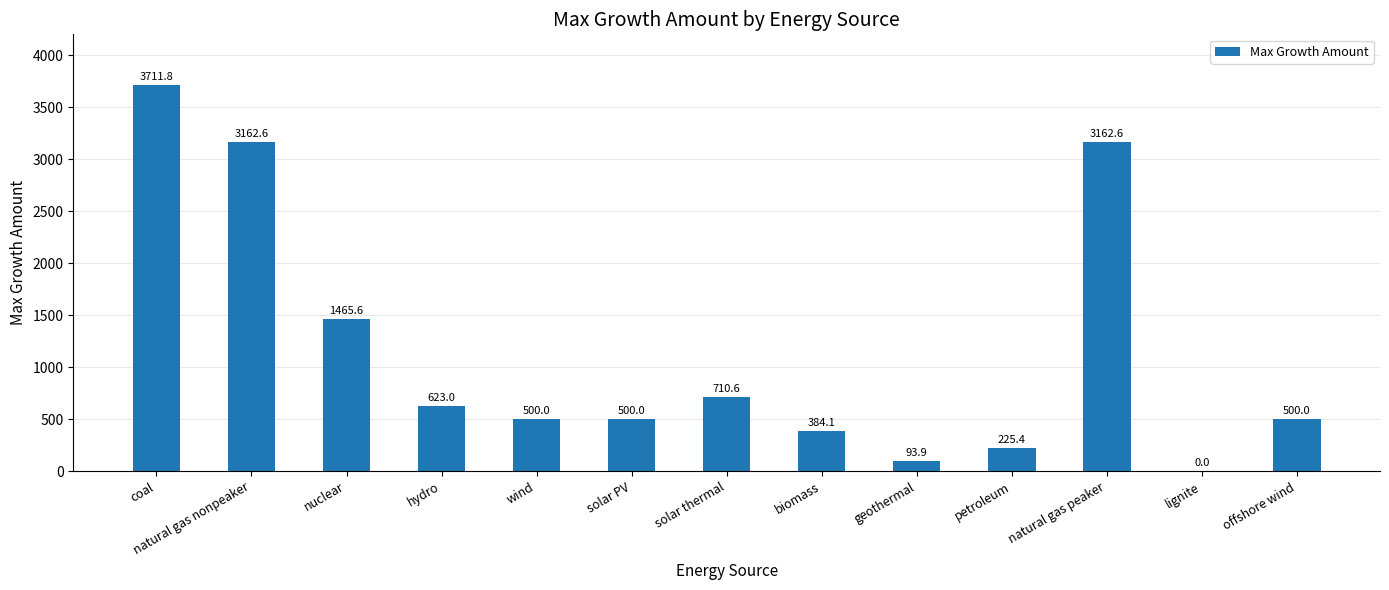

What is the sum of the values at petroleum and offshore wind?

725.4